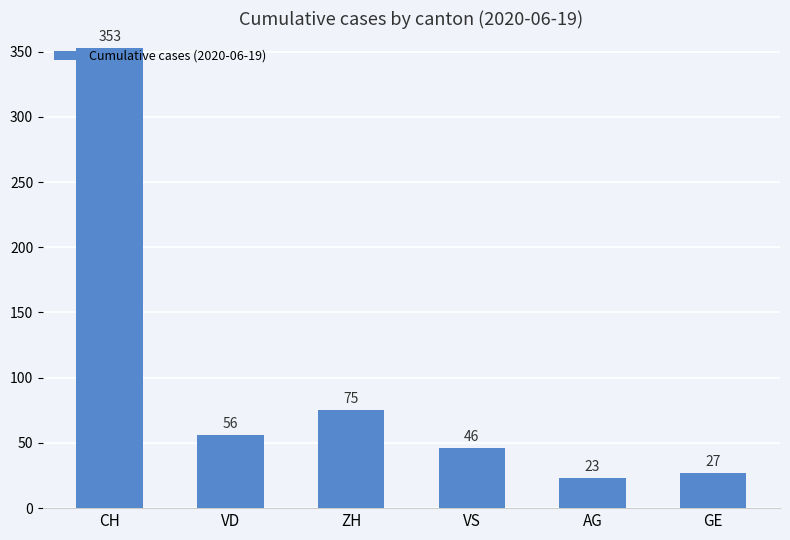

Which category has the lowest value across all series?

AG